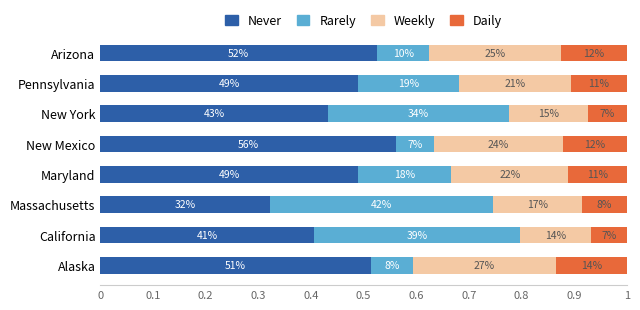

Does the chart contain any negative values?

No